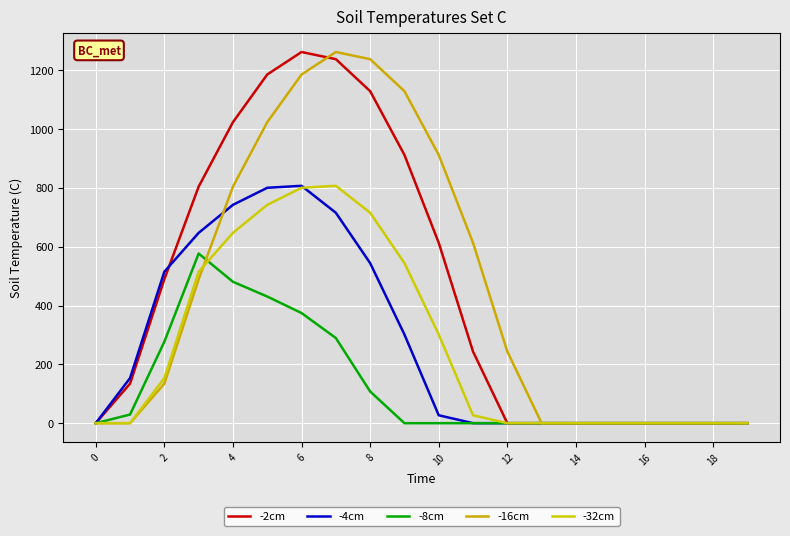

How many distinct data groups are displayed?

5